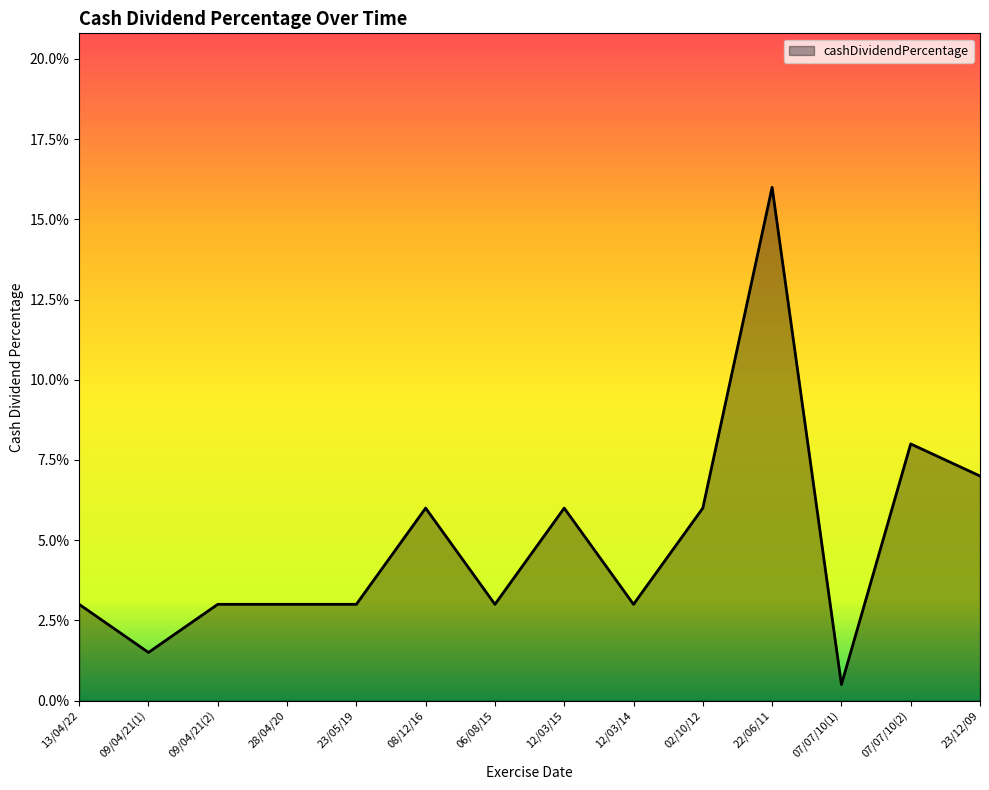

Where is the first local minimum?

09/04/21(1)